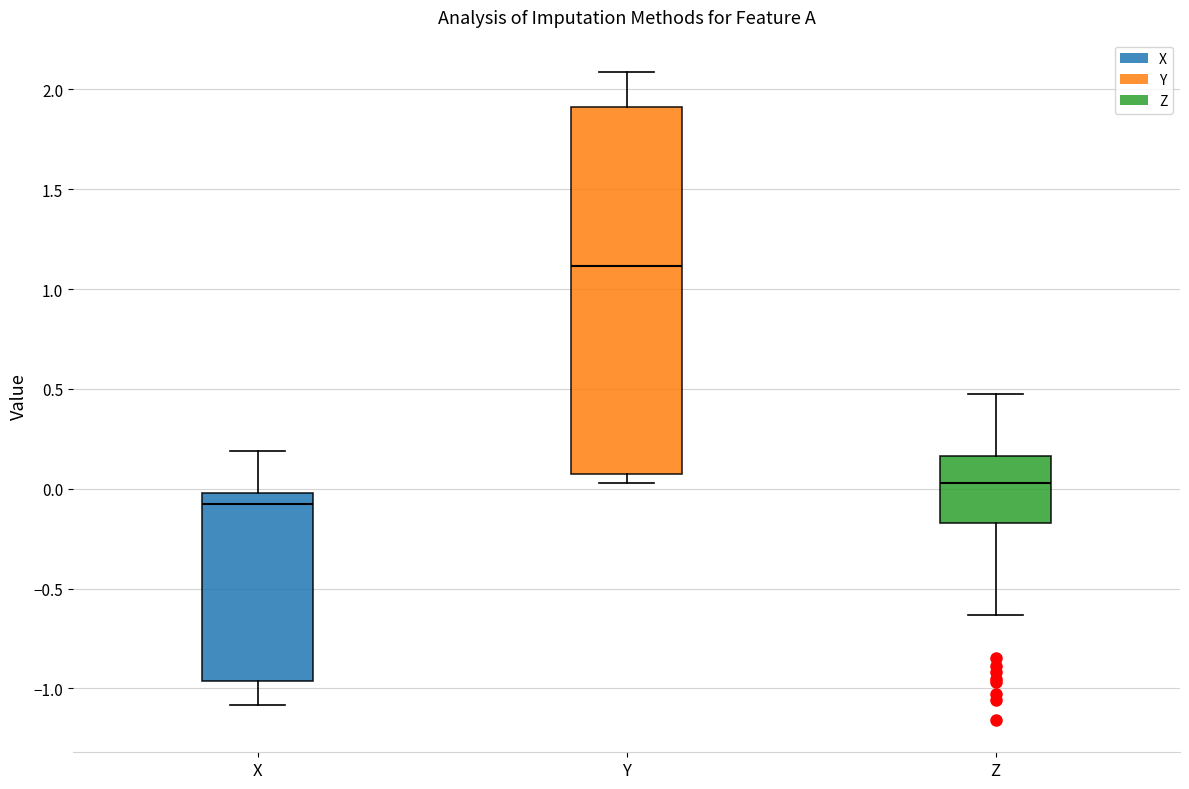

Which box has the lowest median line?

X